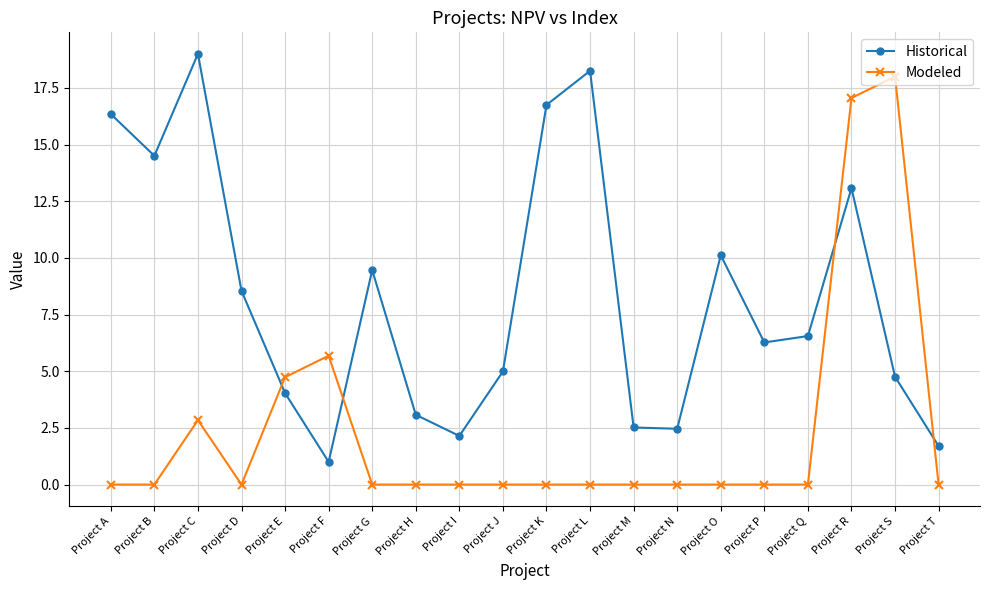

Is this an area chart (filled region under the line)?

No